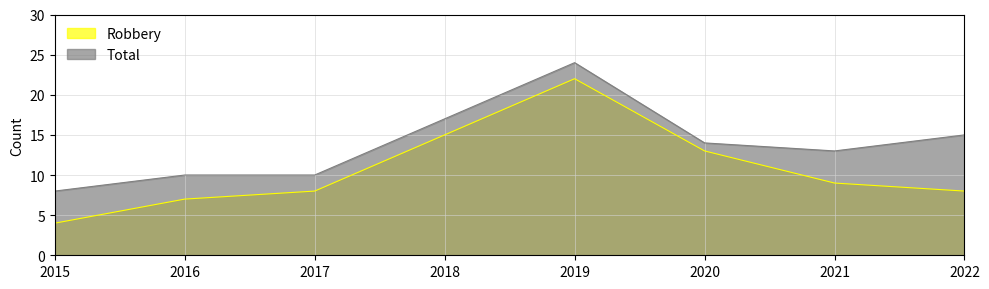

True or false: Robbery and Total intersect in this chart.

False